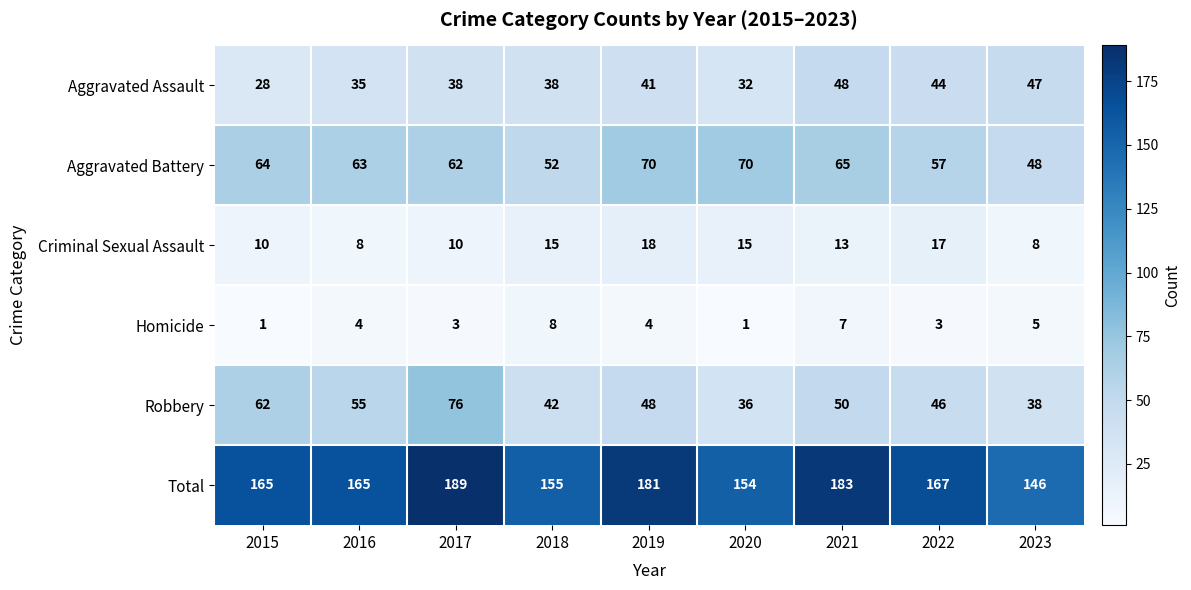

Is it true that Homicide equals 5 at 2023?

True